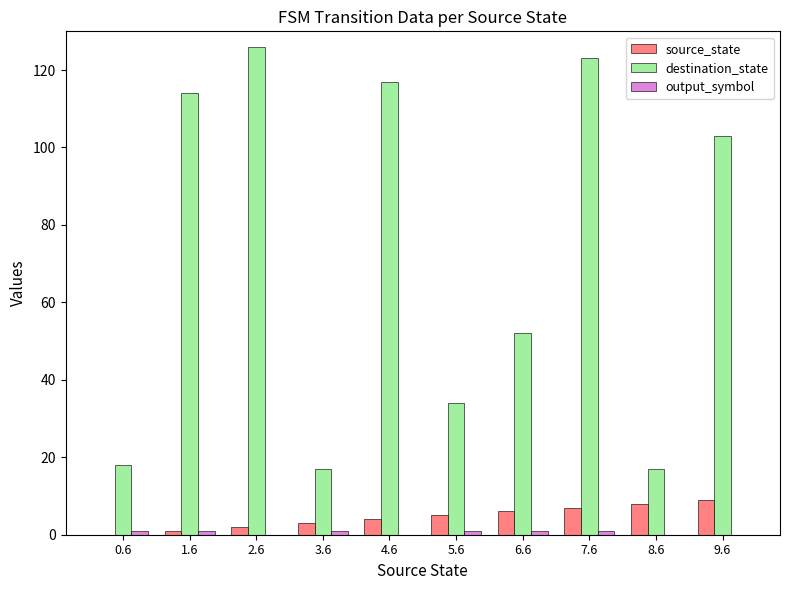

Between 4.6 and 6.6, which series saw the biggest shift?

destination_state